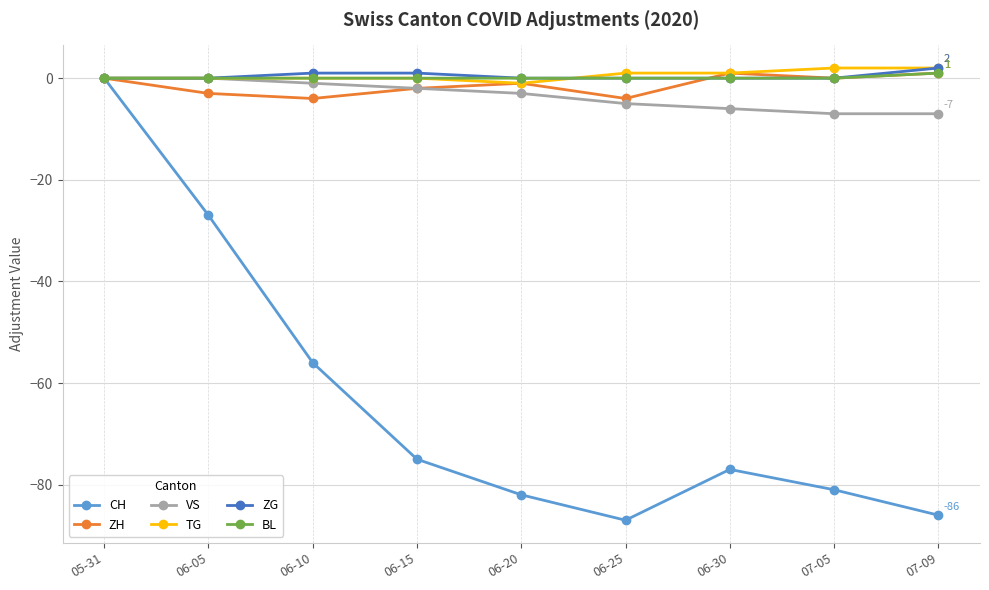

The value of TG at 07-05 is 2. True or false?

True